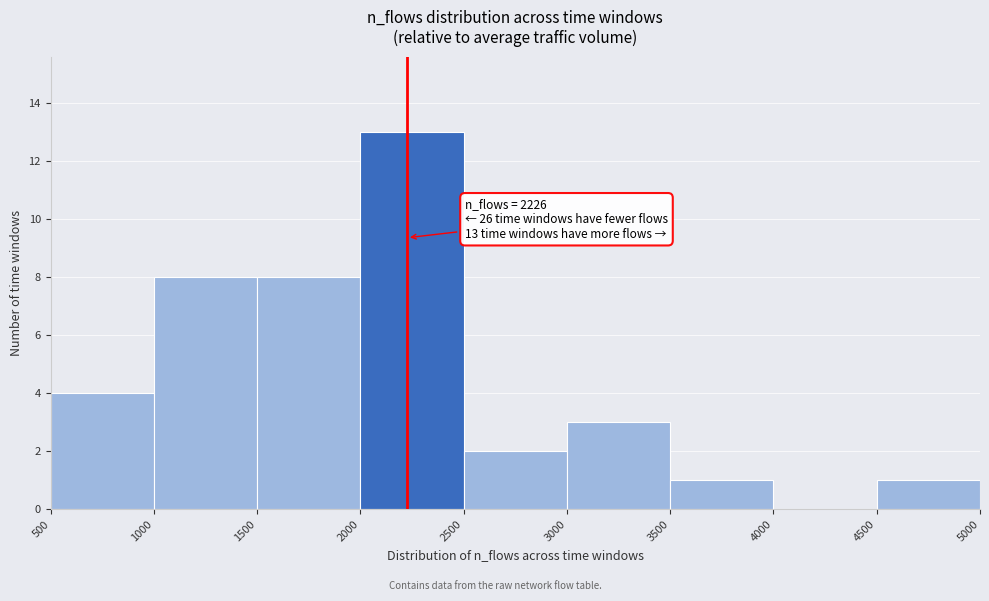

Over which range of the x-axis is the bar tallest?

2000 to 2500